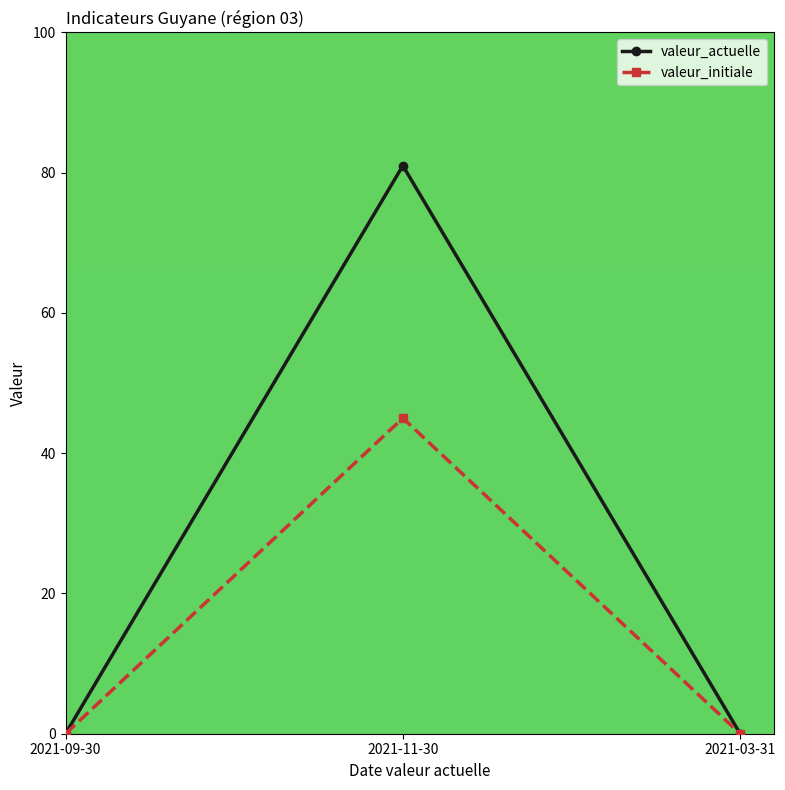

Rank the series by their average value, from highest to lowest.

valeur_actuelle, valeur_initiale